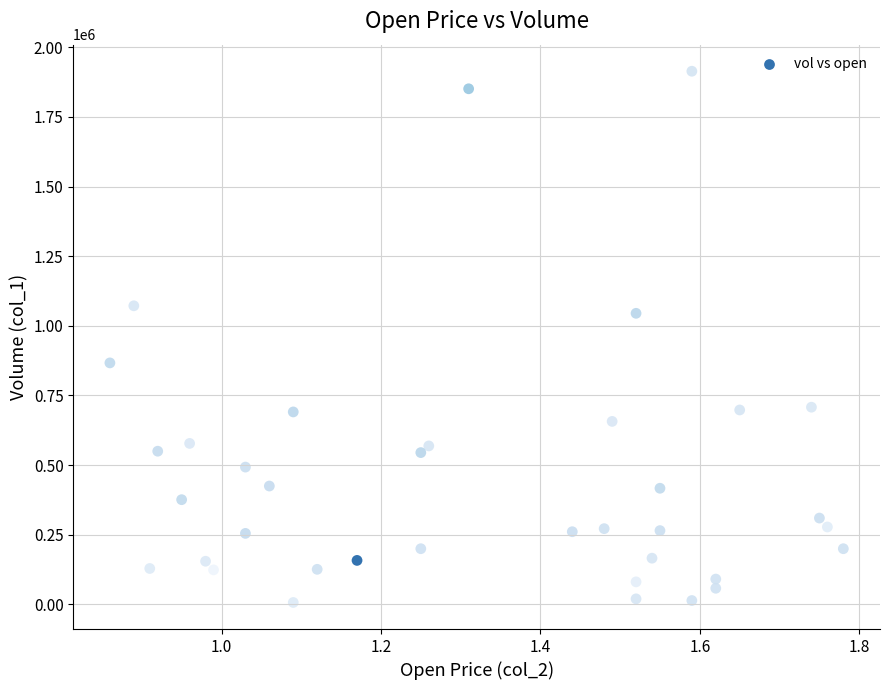

What is the range of Y values (max minus min)?

1907000